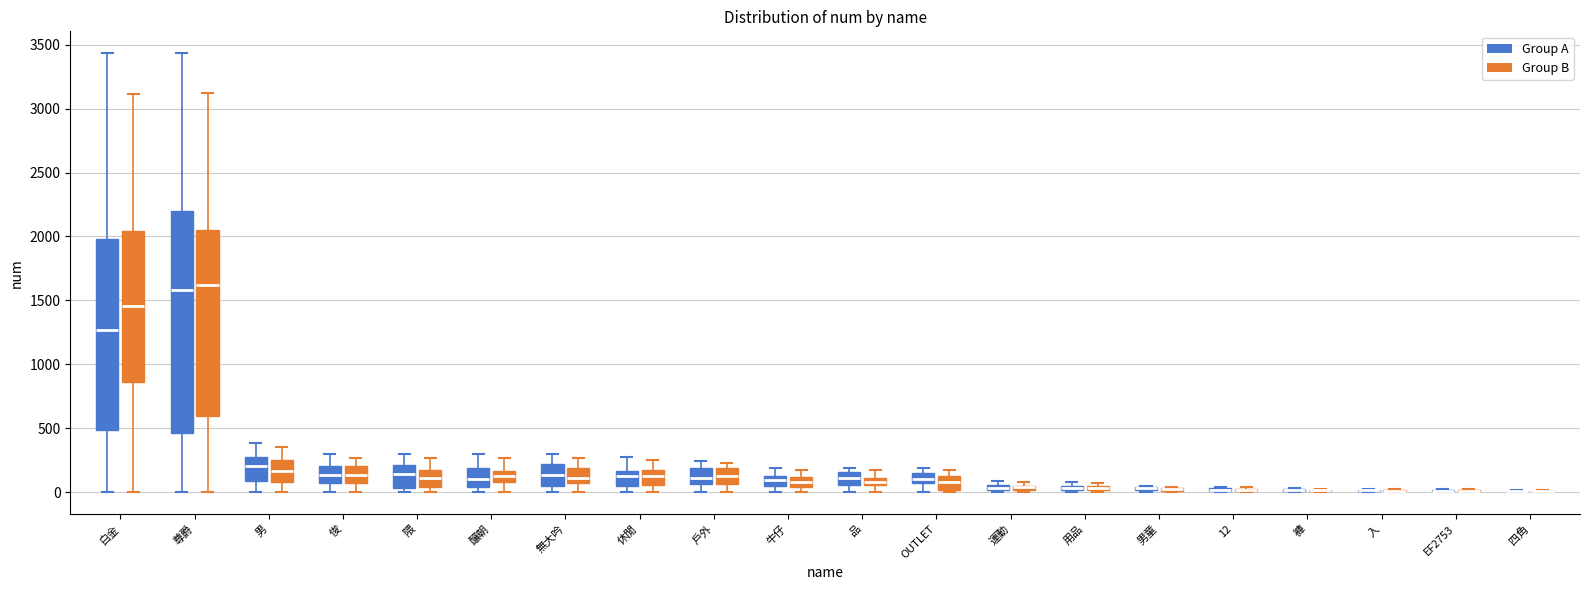

Which box is the tallest, from its lower edge to its upper edge?

尊爵 (Group A)